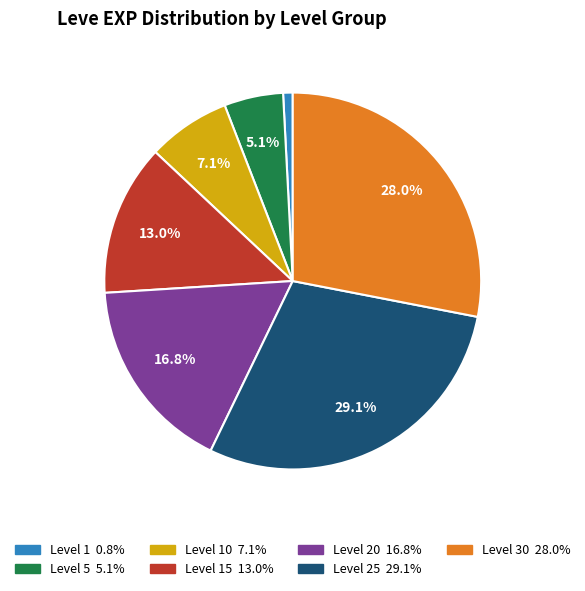

Count the number of slices in the pie.

7